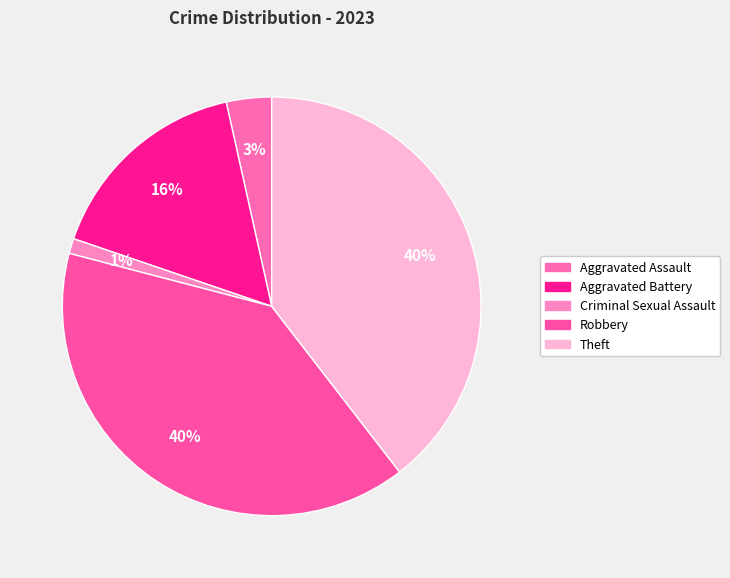

Count the number of slices in the pie.

5